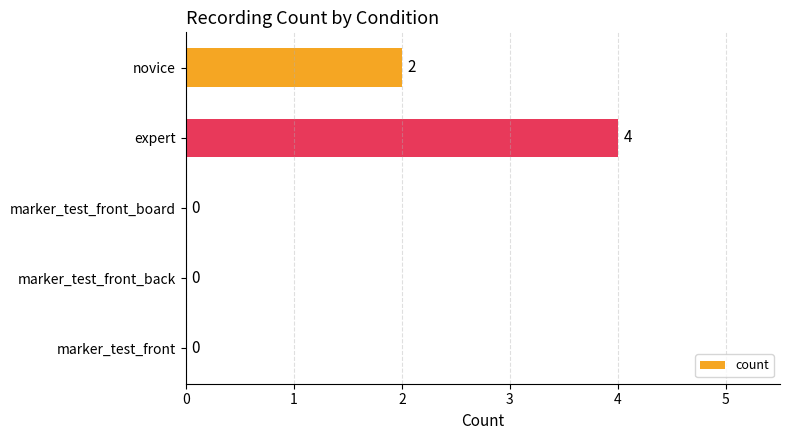

What value does the data have at expert?

4